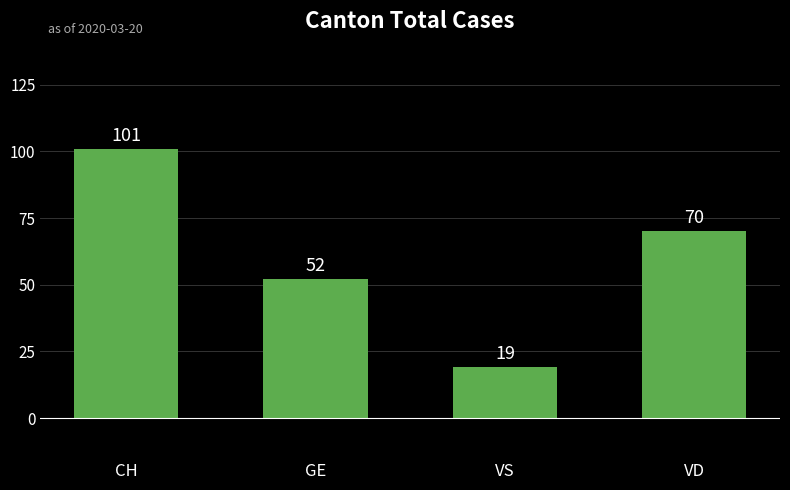

What is the difference between the maximum and minimum values?

82